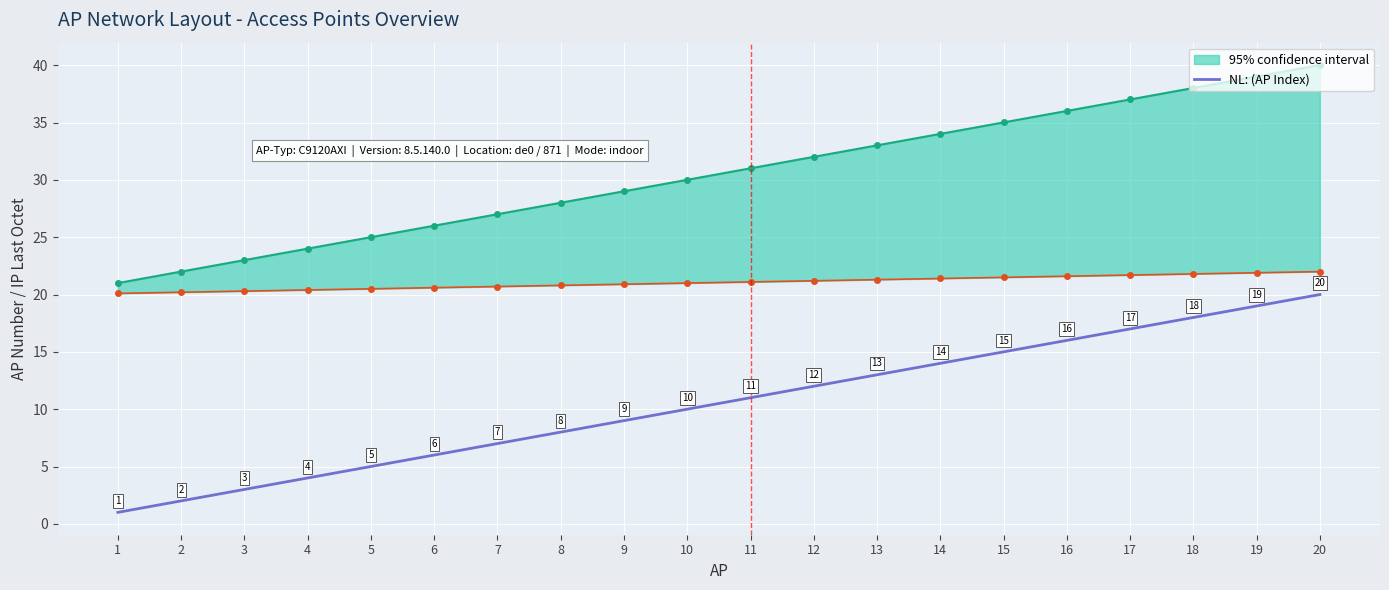

Reading left to right, extract all data points from this chart.

1=1	2=2	3=3	4=4	5=5	6=6	7=7	8=8	9=9	10=10	11=11	12=12	13=13	14=14	15=15	16=16	17=17	18=18	19=19	20=20